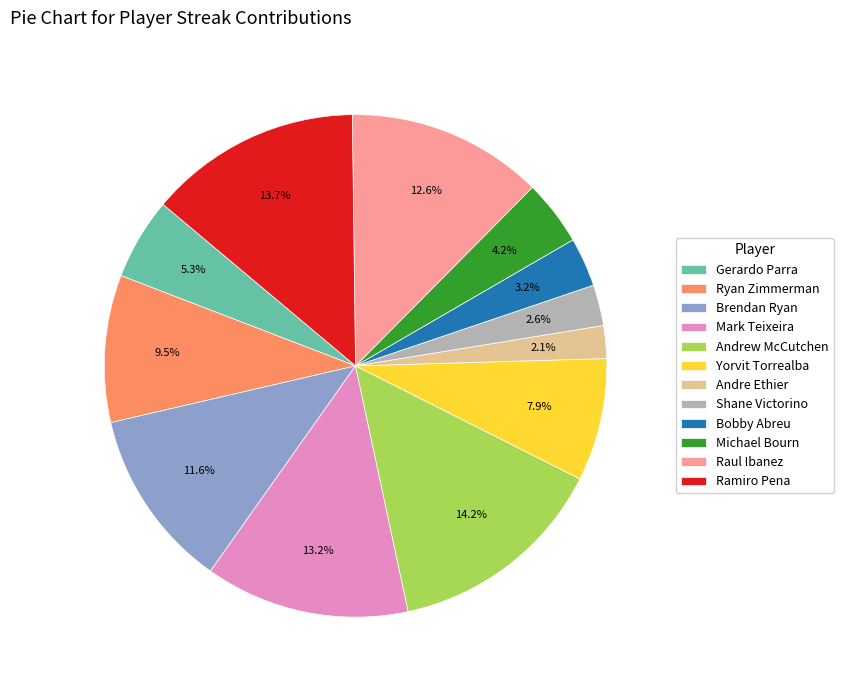

Rank the categories by value from lowest to highest.

Andre Ethier, Shane Victorino, Bobby Abreu, Michael Bourn, Gerardo Parra, Yorvit Torrealba, Ryan Zimmerman, Brendan Ryan, Raul Ibanez, Mark Teixeira, Ramiro Pena, Andrew McCutchen